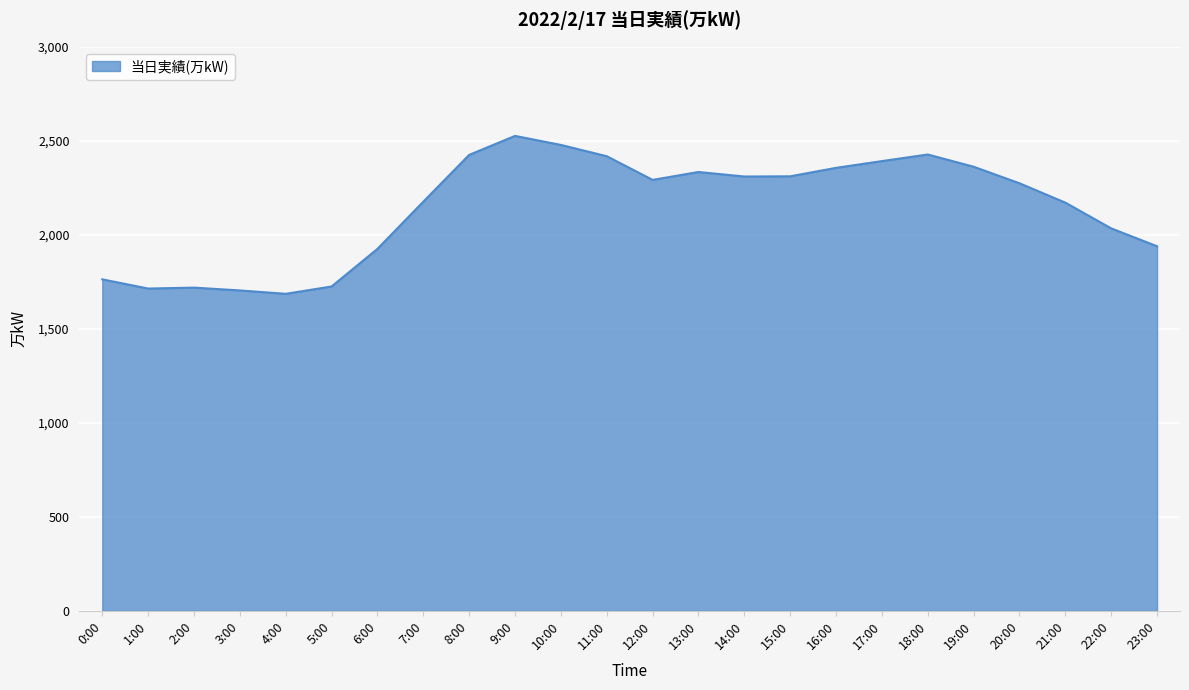

True or false: the data shows 3409 at 10:00.

False